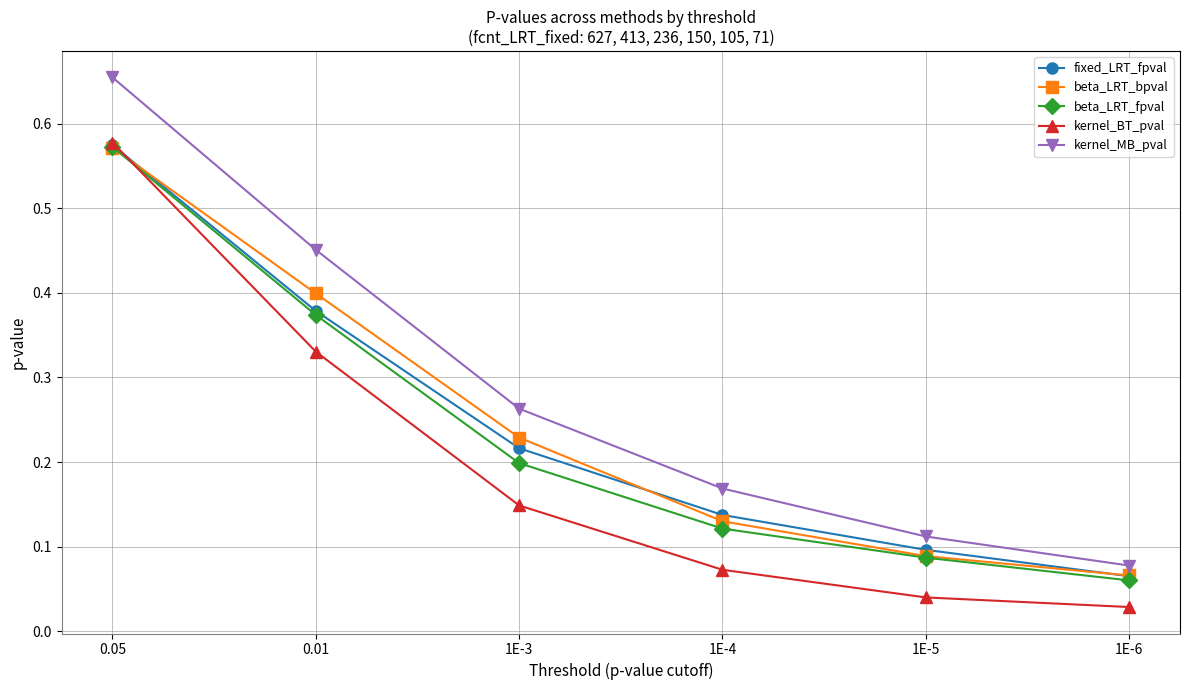

What position from the left is 1E-3?

3